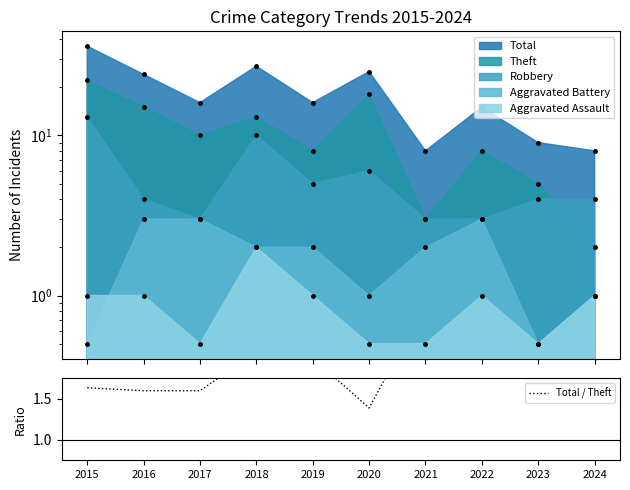

What is the value of the 9th point from the left?

1.8